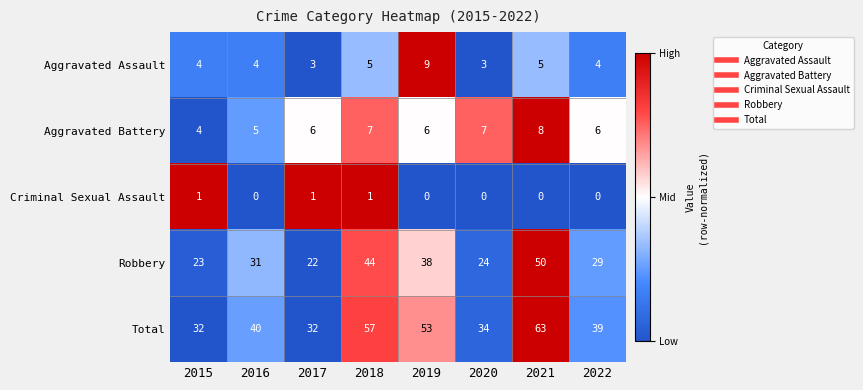

What is the difference between the highest and lowest values at 2020?

34